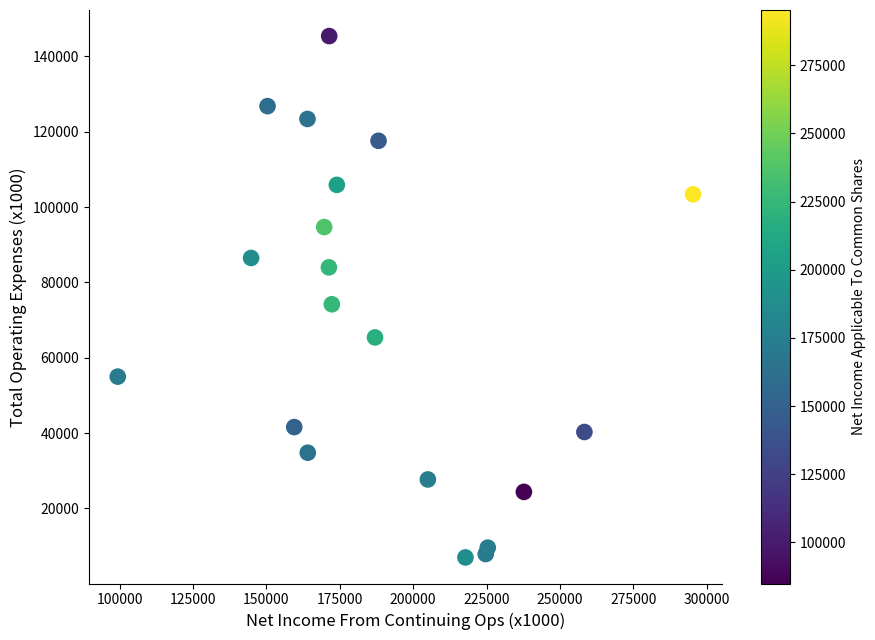

What Y value in the scatter plot is closest to 76200?

74200